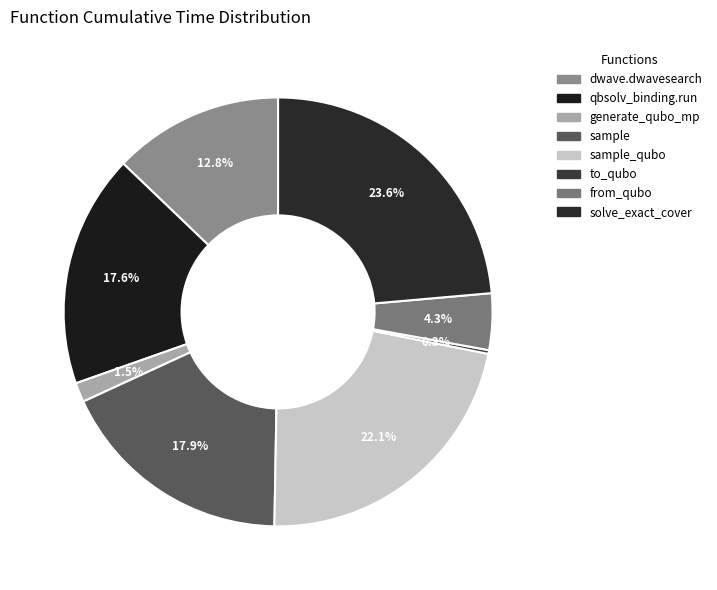

How many segments does this pie chart have?

8